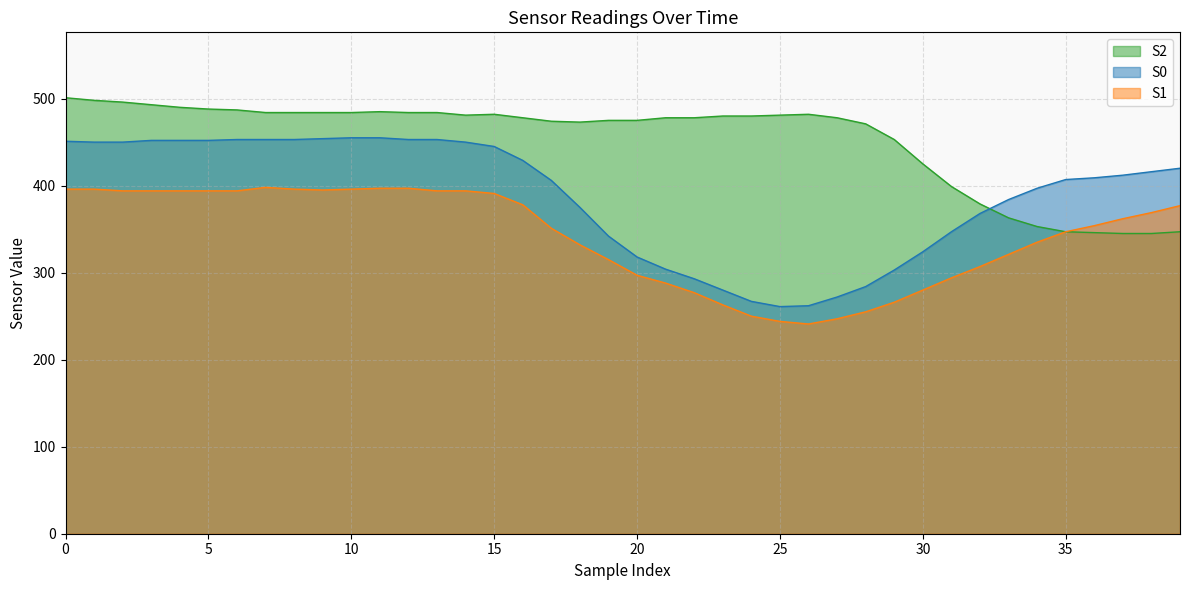

How many times do S0 and S2 cross each other?

1